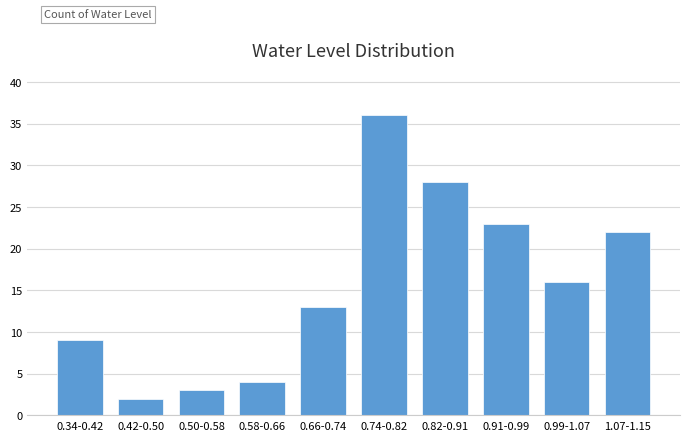

Reading left to right, extract all data points from this chart.

9	2	3	4	13	36	28	23	16	22